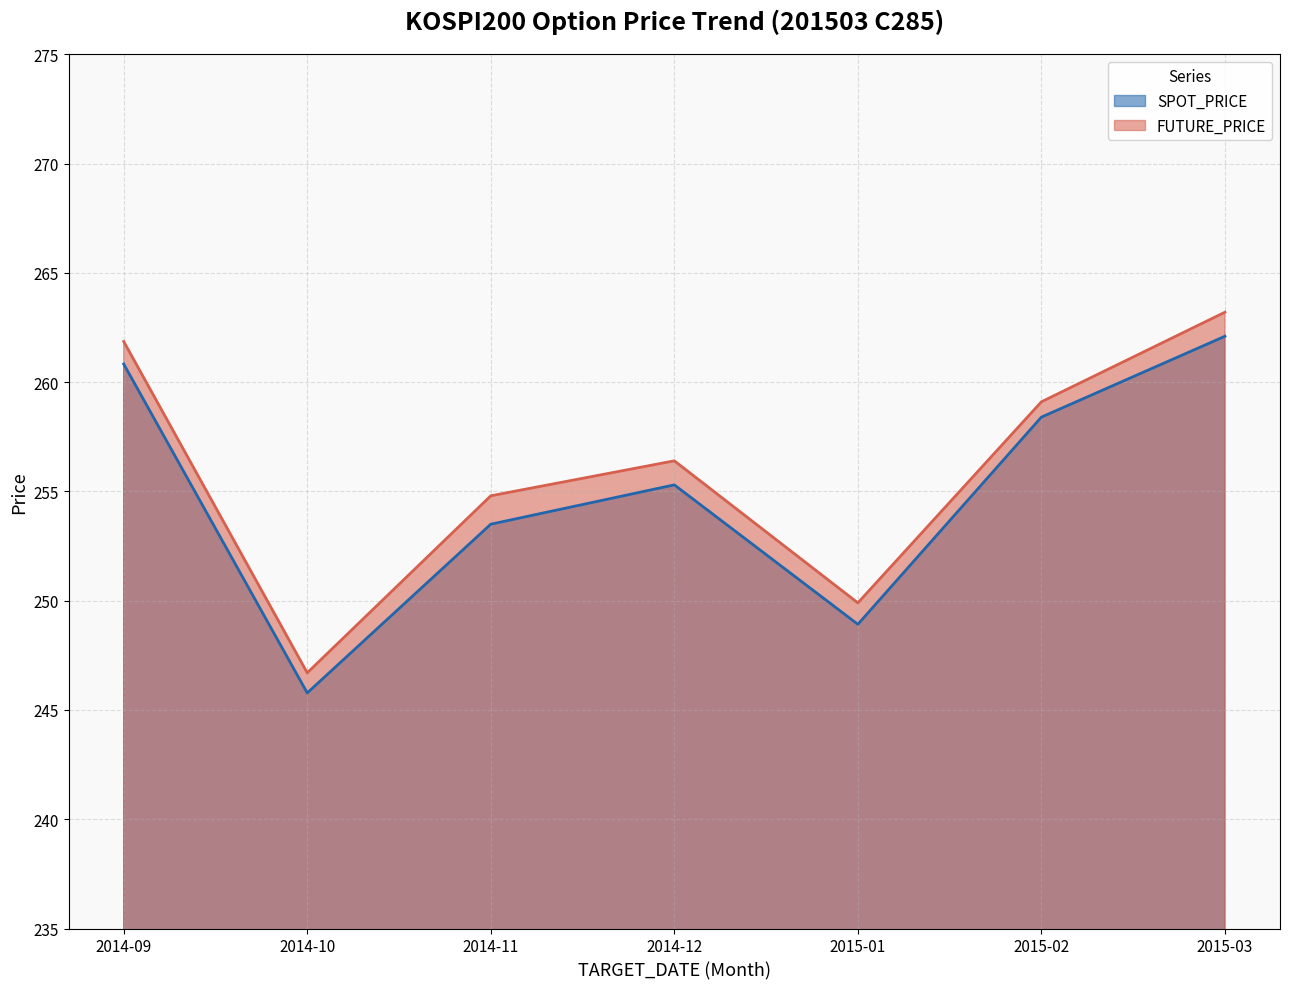

Where is the first local maximum for FUTURE_PRICE?

2014-12